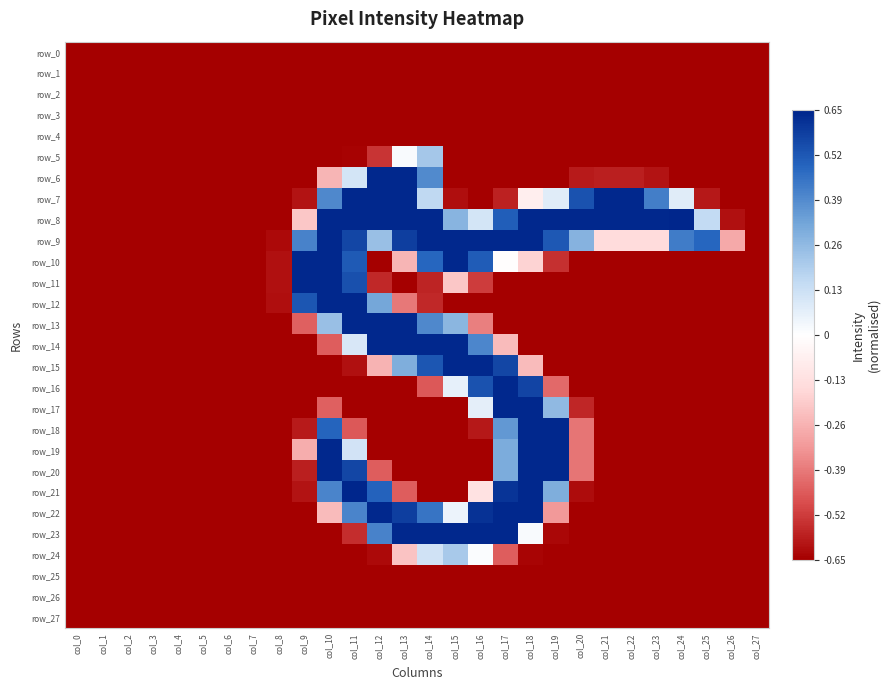

How many values in the row_18 series exceed 0?

4